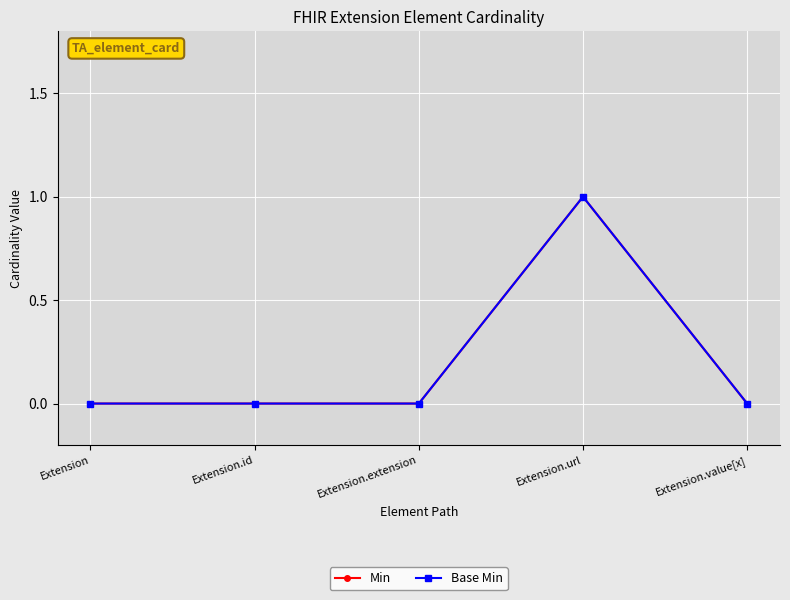

At which category is the sum across all series the highest?

Extension.url